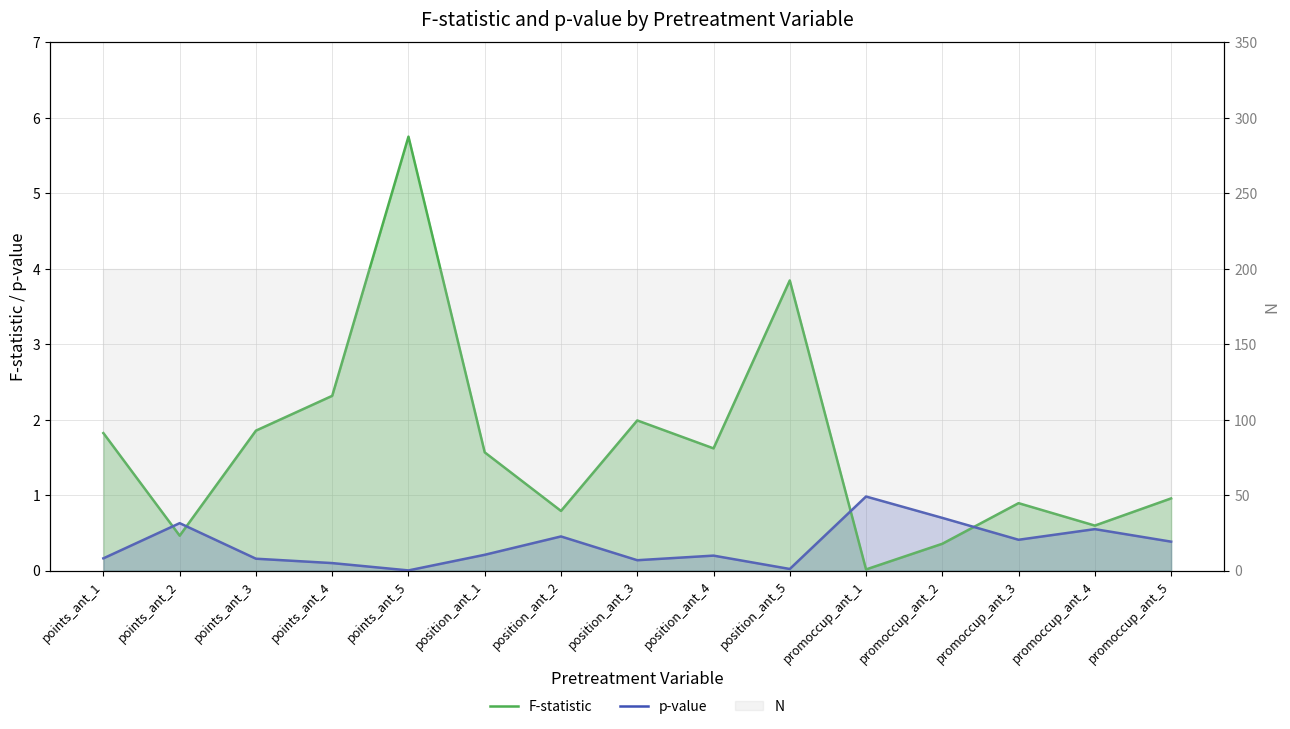

How many lines are shown in the chart?

2